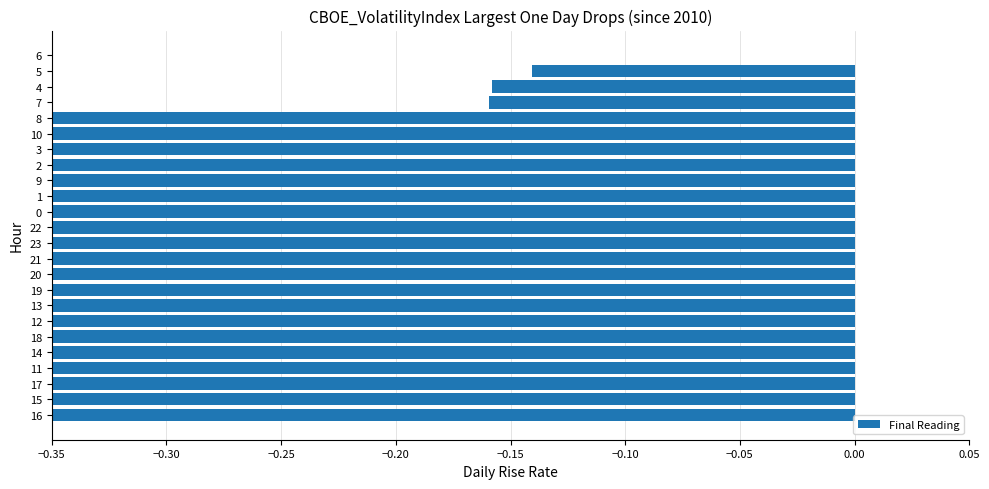

The chart shows a value of -0.5 at 8. True or false?

True